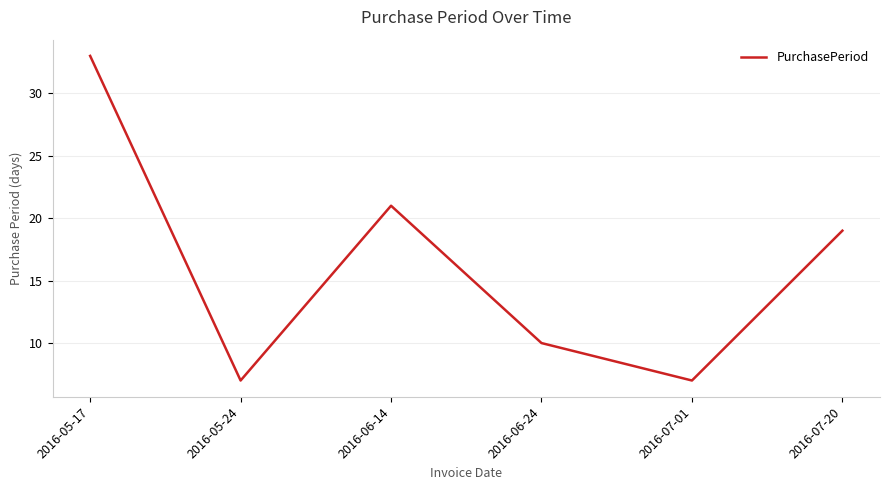

Between 2016-06-24 and 2016-05-17, which is larger?

2016-05-17